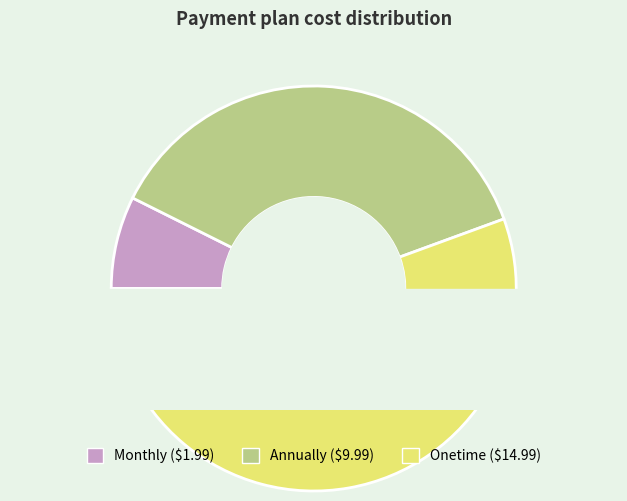

Is there any slice that represents more than half of the pie?

Yes